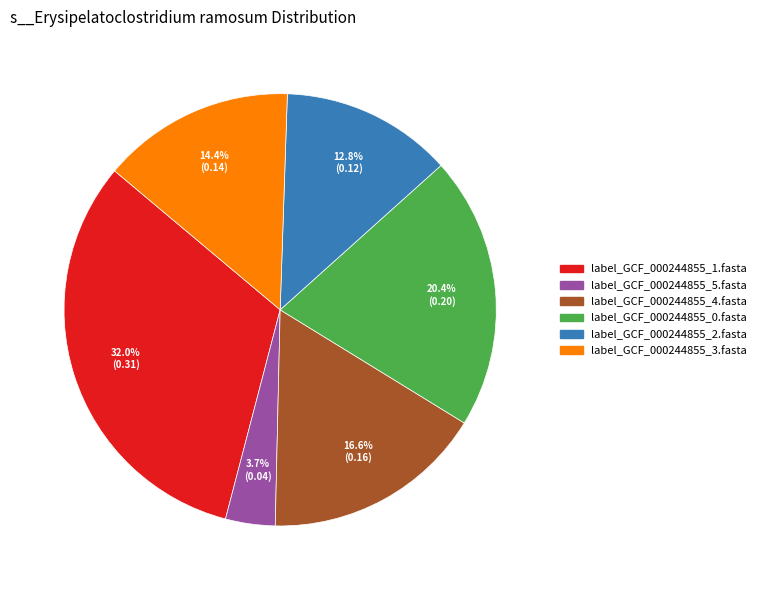

How many segments does this pie chart have?

6